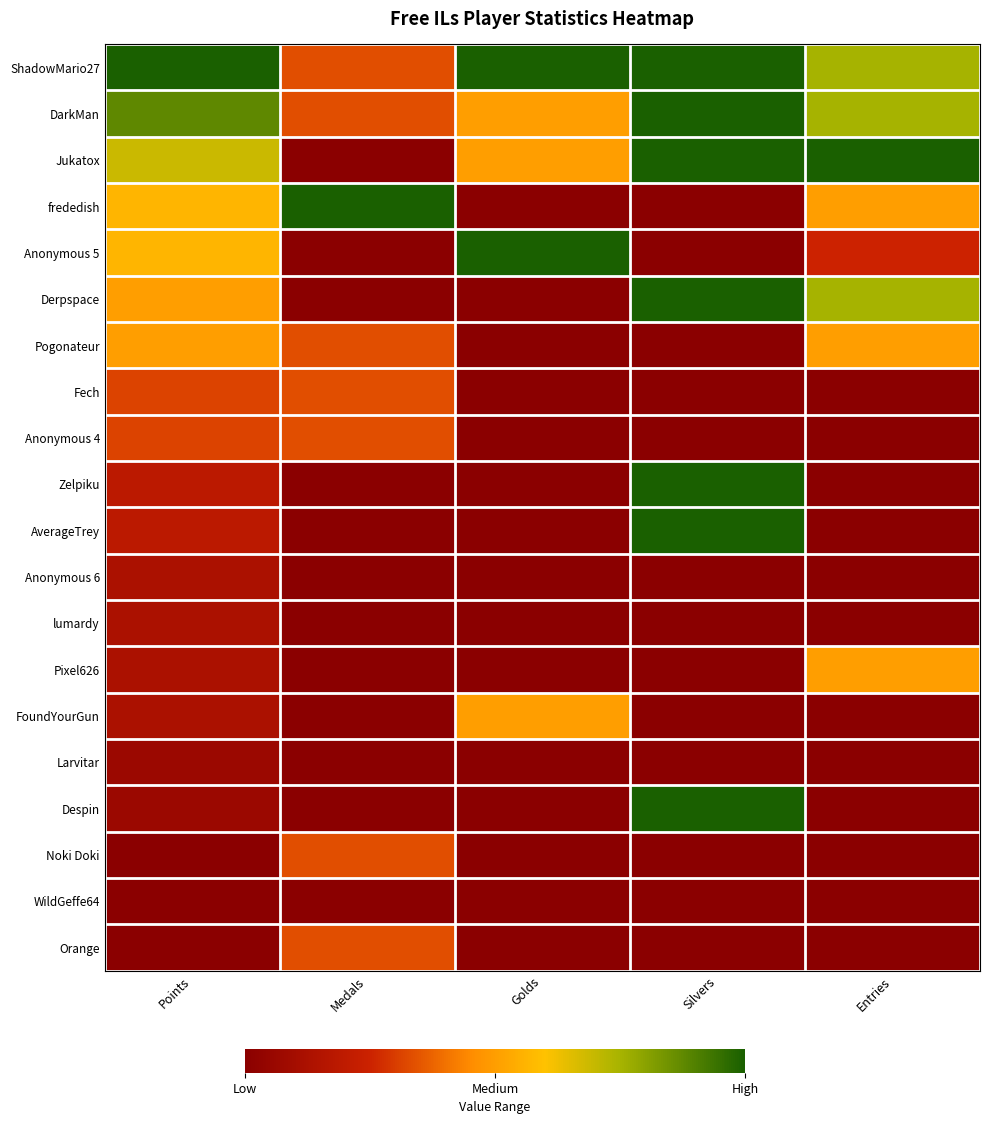

What is the difference between the highest and lowest values at Points?

1.0